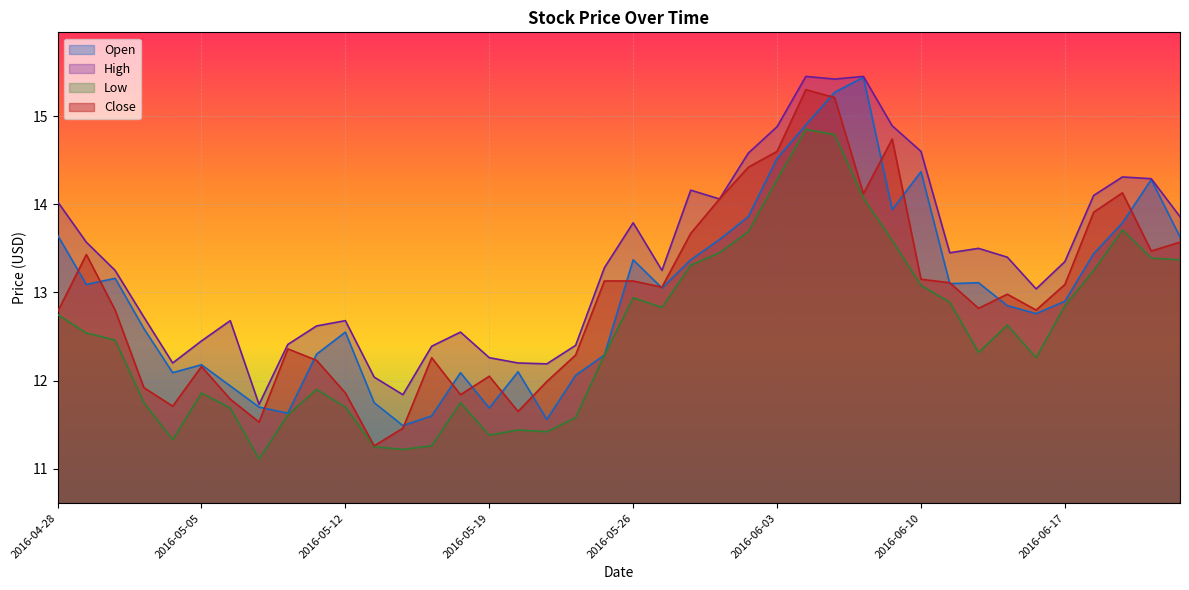

Reading right to left, transcribe all the data shown in this chart.

Open: 13.6	14.3	13.8	13.4	12.9	12.8	12.8	13.1	13.1	14.4	13.9	15.4	15.3	14.9	14.5	13.9	13.6	13.4	13.1	13.4	12.3	12.1	11.6	12.1	11.7	12.1	11.6	11.5	11.8	12.6	12.3	11.6	11.7	11.9	12.2	12.1	12.6	13.2	13.1	13.7
High: 13.9	14.3	14.3	14.1	13.3	13.0	13.4	13.5	13.4	14.6	14.9	15.4	15.4	15.4	14.9	14.6	14.1	14.2	13.2	13.8	13.3	12.4	12.2	12.2	12.3	12.6	12.4	11.8	12.0	12.7	12.6	12.4	11.7	12.7	12.4	12.2	12.7	13.2	13.6	14.0
Low: 13.4	13.4	13.7	13.2	12.8	12.3	12.6	12.3	12.9	13.1	13.6	14.1	14.8	14.8	14.3	13.7	13.4	13.3	12.8	12.9	12.3	11.6	11.4	11.4	11.4	11.8	11.3	11.2	11.2	11.7	11.9	11.6	11.1	11.7	11.9	11.3	11.8	12.5	12.5	12.8
Close: 13.6	13.5	14.1	13.9	13.1	12.8	13.0	12.8	13.1	13.2	14.7	14.1	15.2	15.3	14.6	14.4	14.1	13.7	13.1	13.1	13.1	12.3	12.0	11.7	12.1	11.8	12.3	11.5	11.3	11.9	12.2	12.4	11.5	11.8	12.2	11.7	11.9	12.8	13.4	12.8